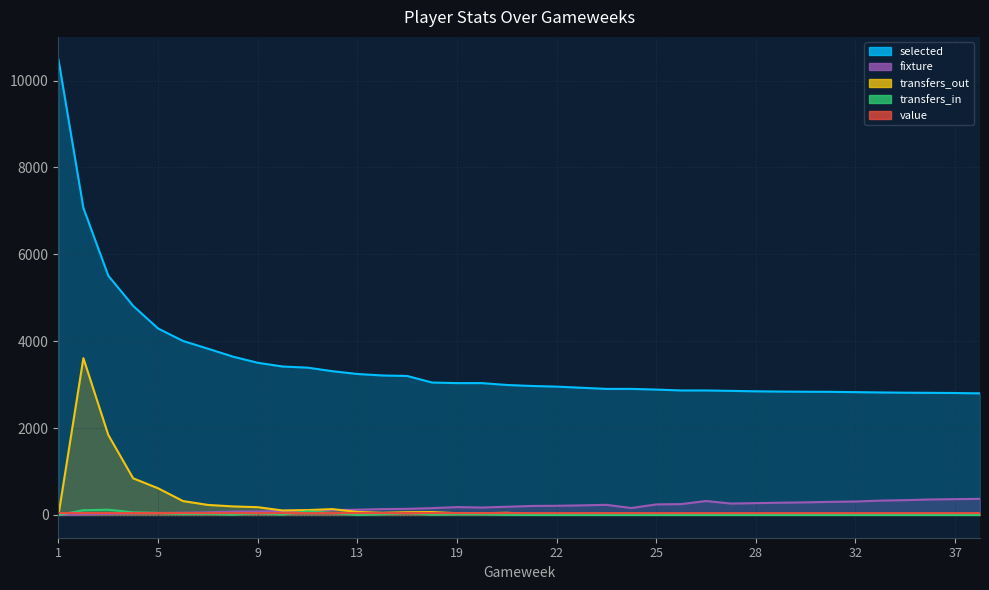

What is the difference between the highest and lowest values at 23?

2928